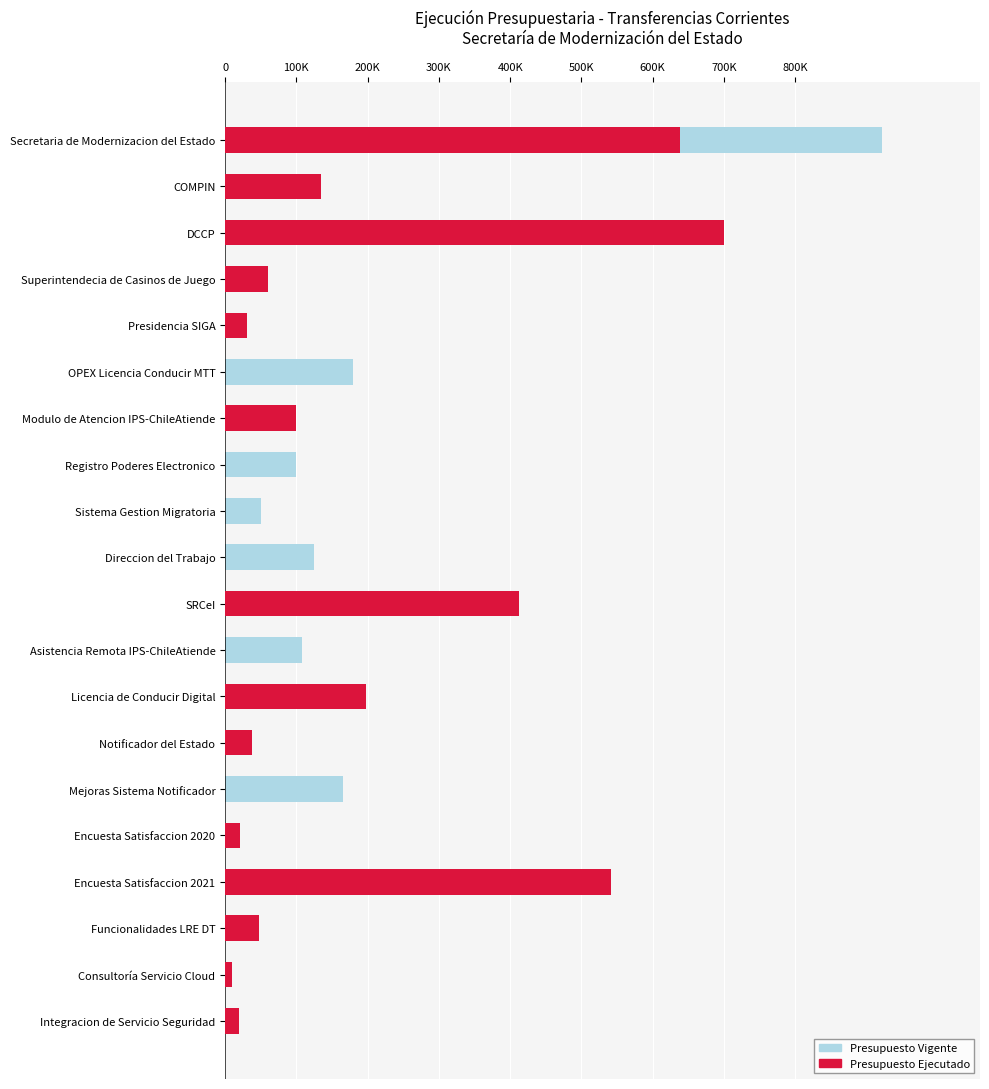

Reading right to left, transcribe all the data shown in this chart.

Presupuesto Vigente: 19297.4	9267.3	47092.7	541150.3	21200.9	165138.0	37431.1	197430.9	107771.6	412750.0	124380.0	50000.0	100000.0	100000.0	180000.0	31000.0	60000.0	700000.0	134097.9	920991.0
Presupuesto Ejecutado: 19297.4	9267.3	47092.7	541150.3	21200.9	0.0	37431.1	197430.9	0.0	412750.0	0.0	0.0	0.0	100000.0	0.0	31000.0	60000.0	700000.0	134097.9	638008.6